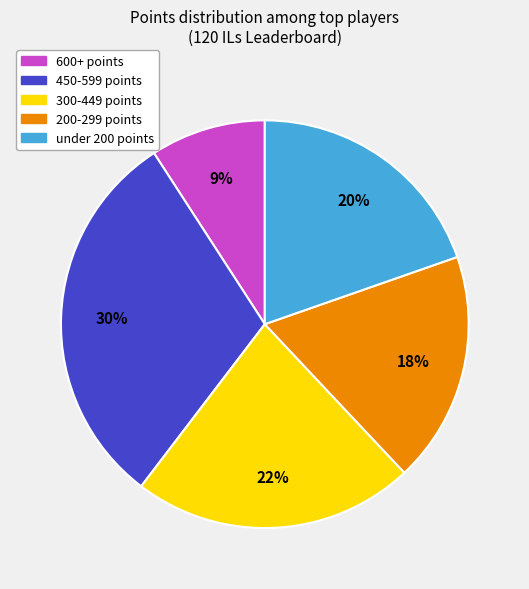

Count the number of slices in the pie.

5